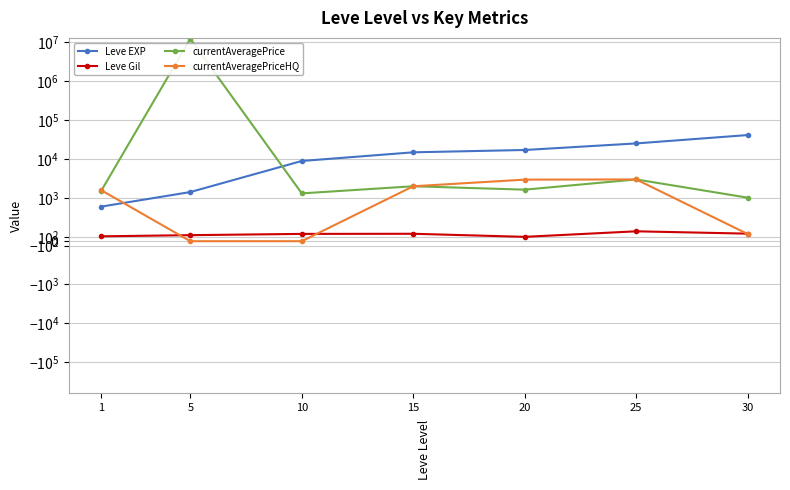

What is the spread (max minus min) of values at 10?

8930.0